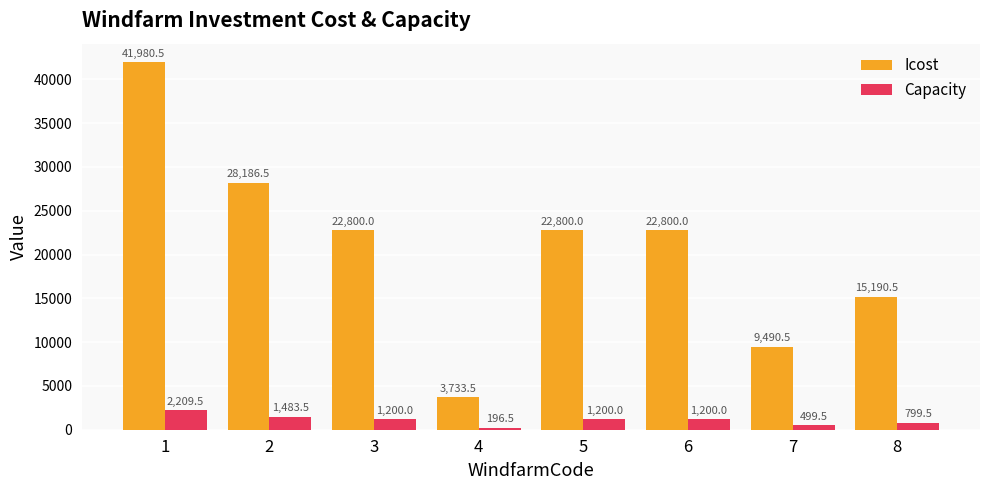

Reading left to right, what are all the values shown in this chart?

Icost: 41980.5	28186.5	22800.0	3733.5	22800.0	22800.0	9490.5	15190.5
Capacity: 2209.5	1483.5	1200.0	196.5	1200.0	1200.0	499.5	799.5